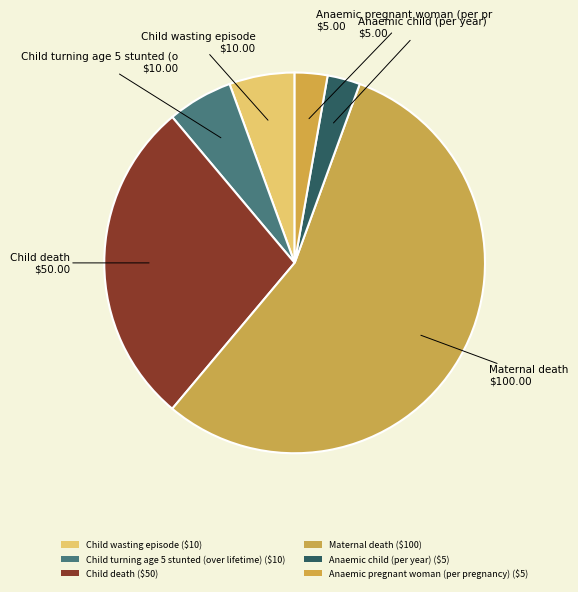

Is it true that Child turning age 5 stunted (over lifetime) is 1% of the pie?

False